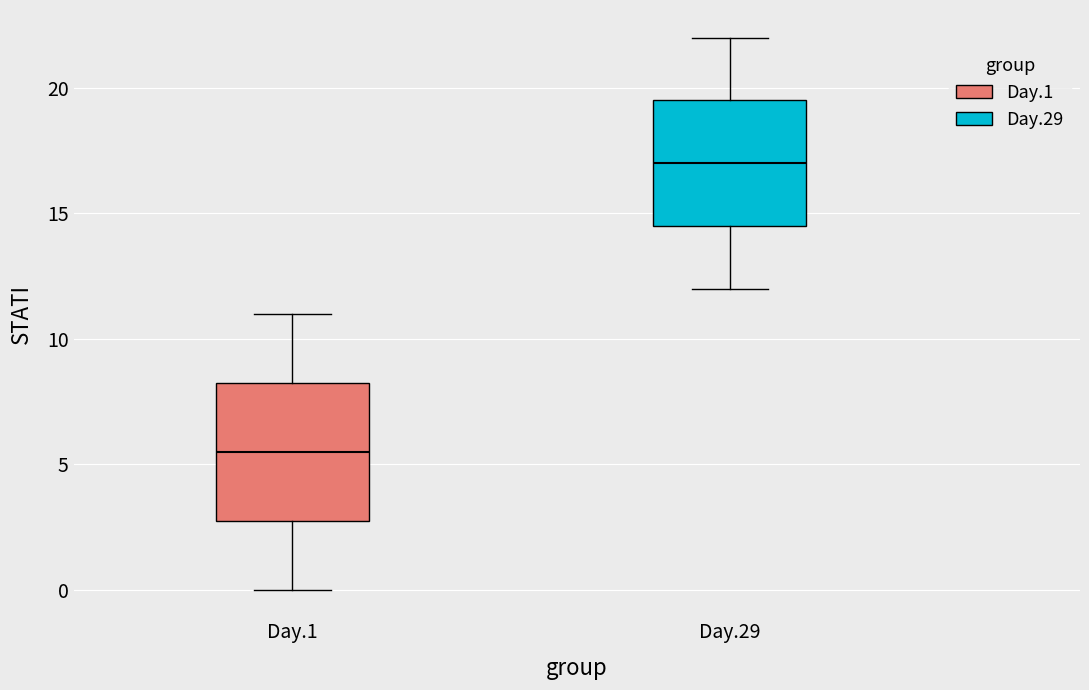

Where is the lower edge of the box for Day.29 on the y-axis? The values are not printed on the chart, so give them approximately, as read against the axis.

14.5